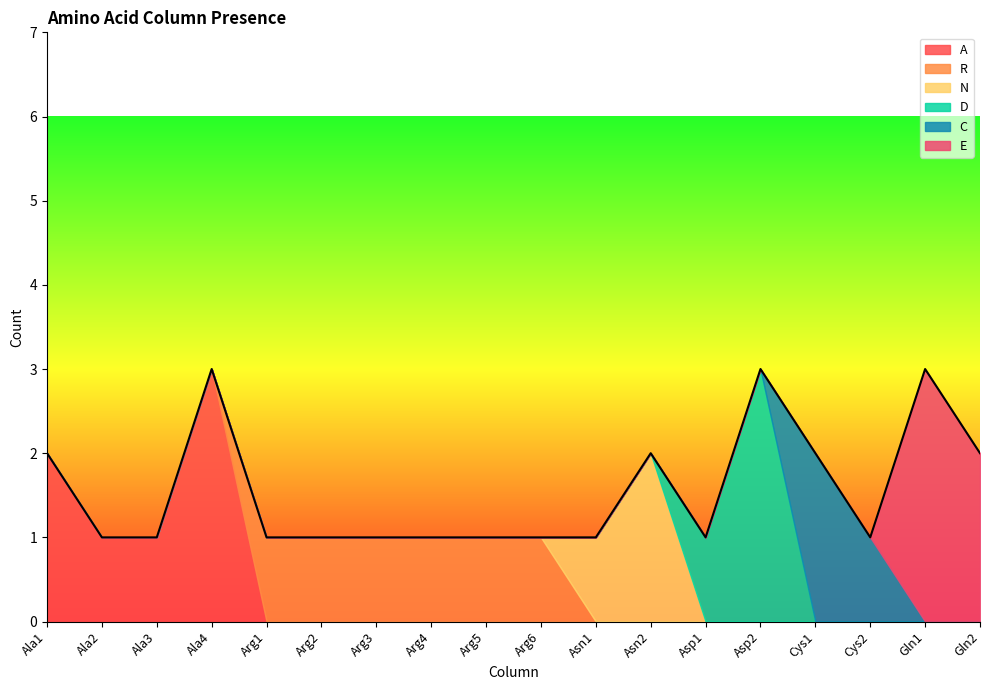

At which label is A closest to 1?

Ala2